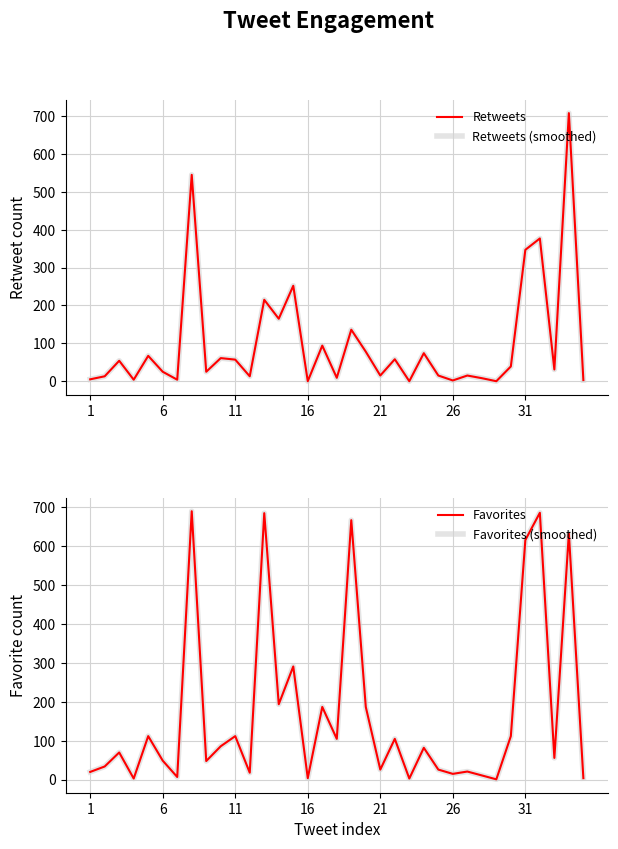

How many lines are shown in the chart?

4